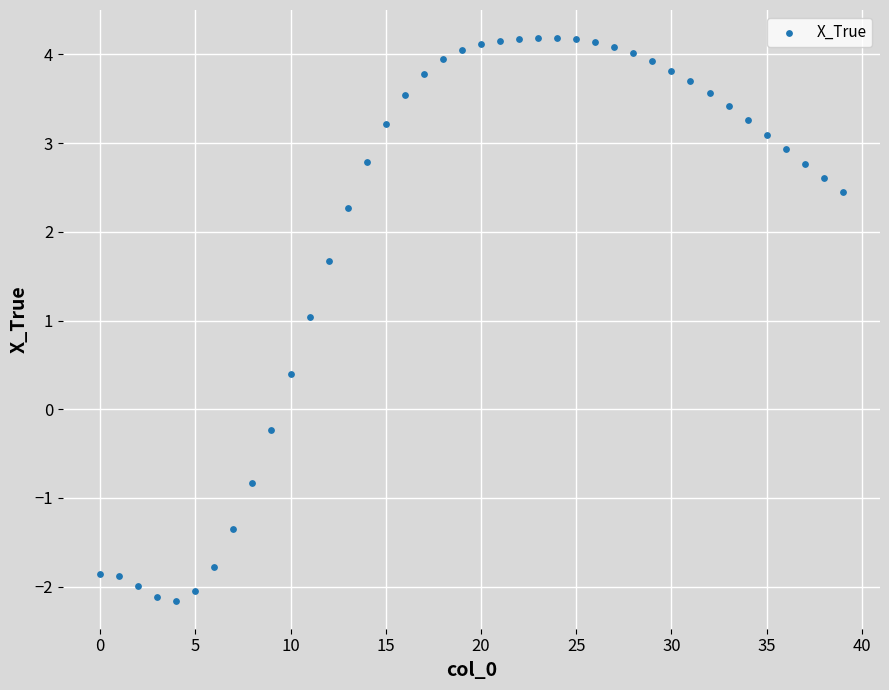

What is the range of Y values (max minus min)?

6.3